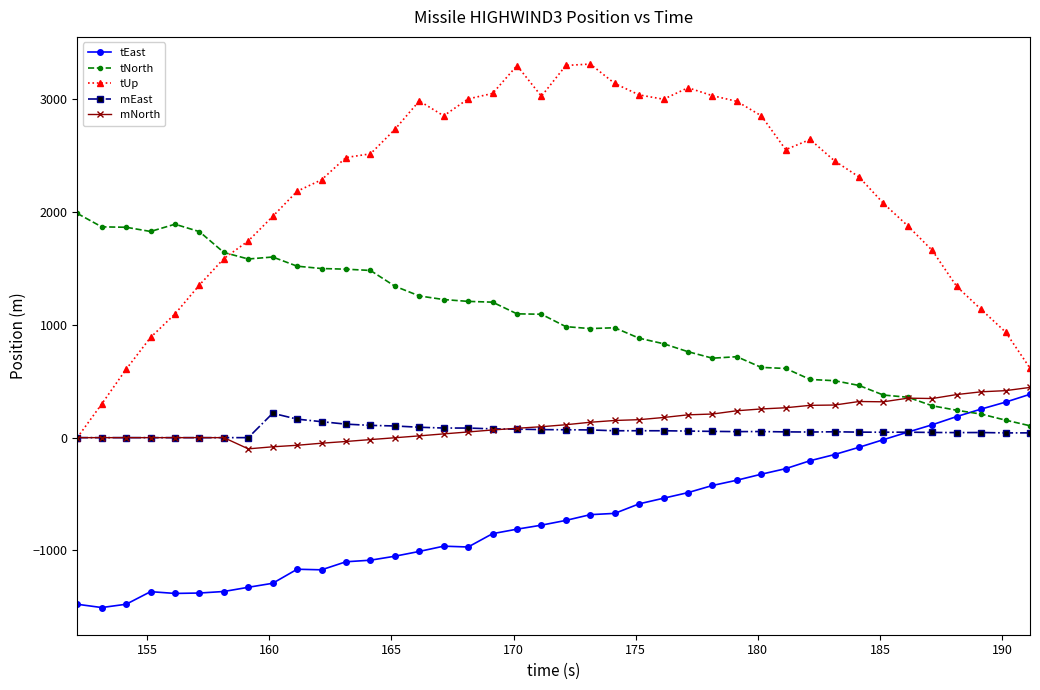

How many intersections are there between tNorth and tUp?

1